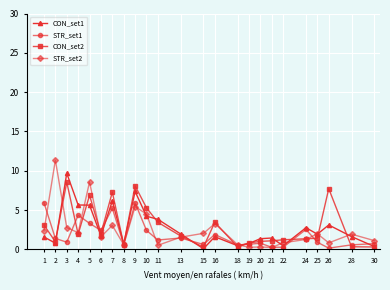

What is the maximum value shown in the chart?

11.4